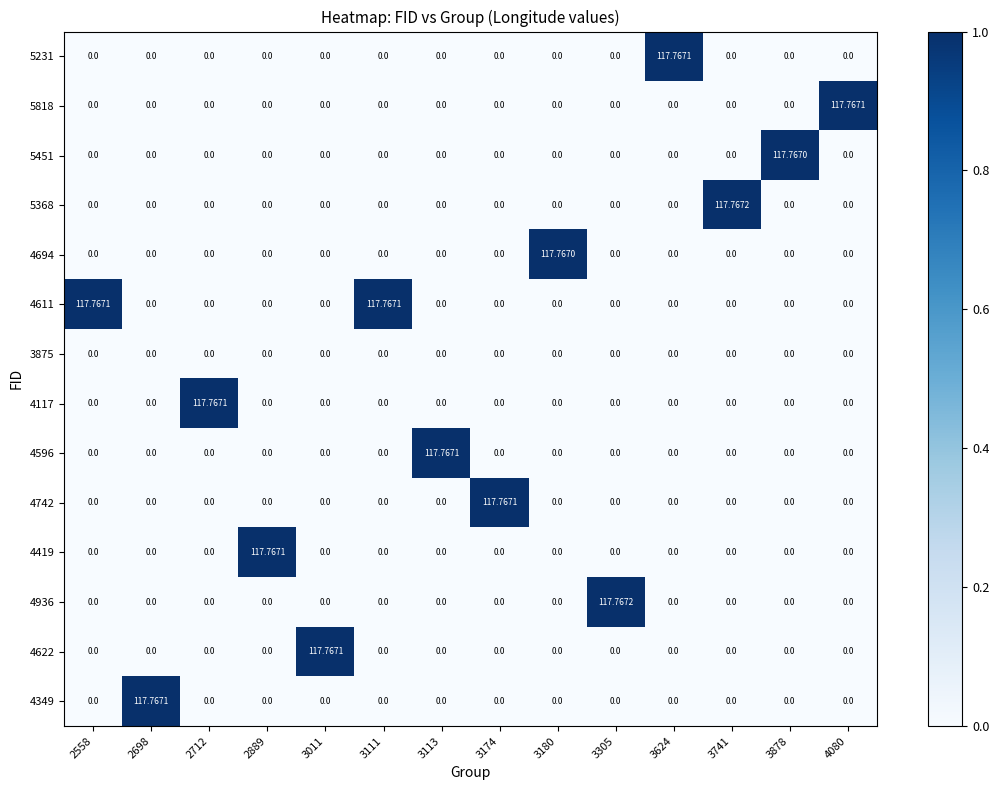

How many data points in 4622 are above 0?

1